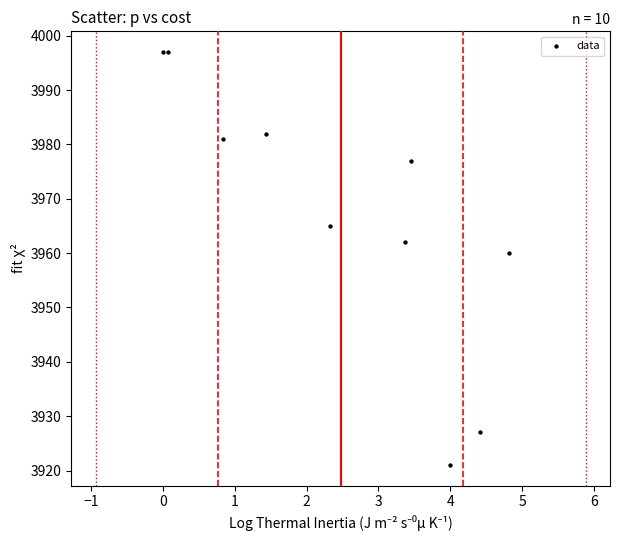

What Y value in the scatter plot is closest to 3959?

3960